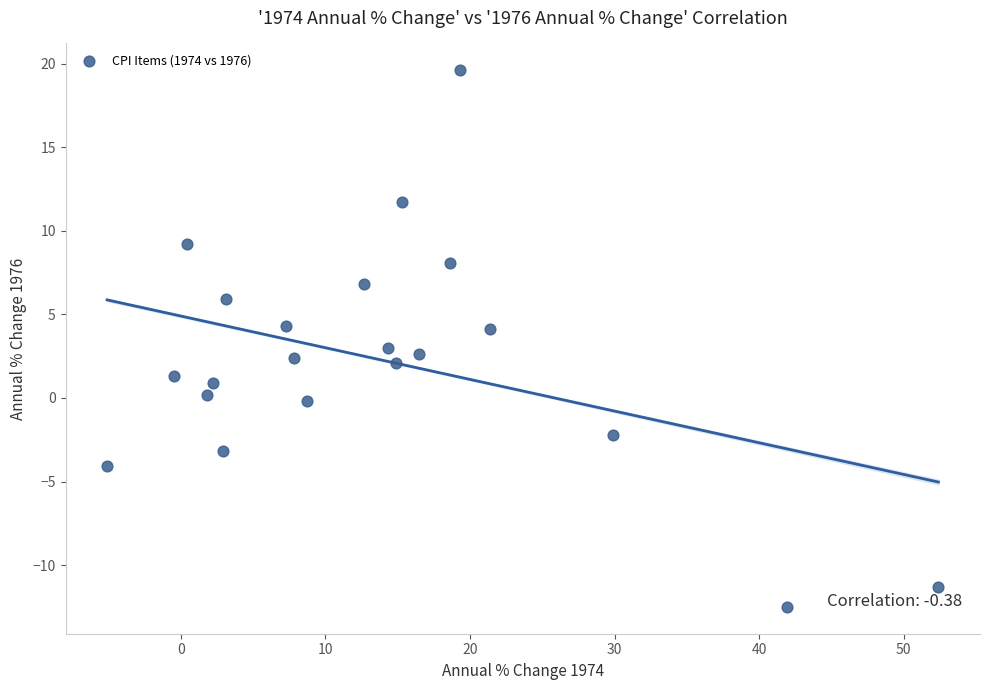

What is the range of X values (max minus min)?

57.5